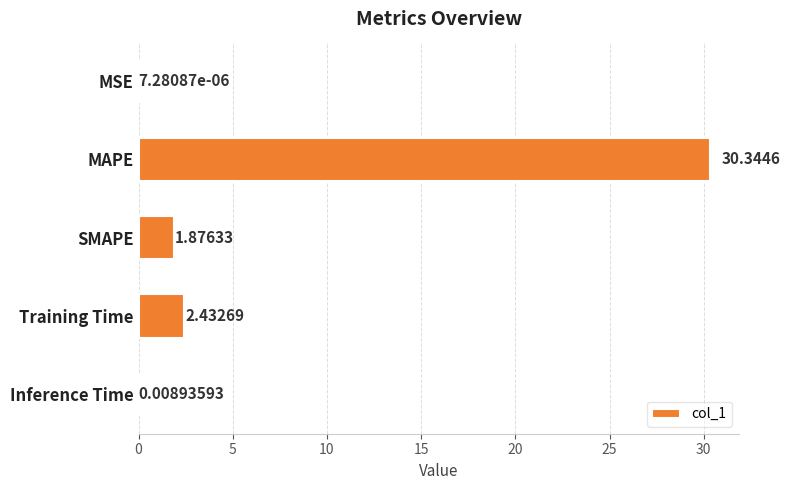

At which label is the value closest to 15?

Training Time